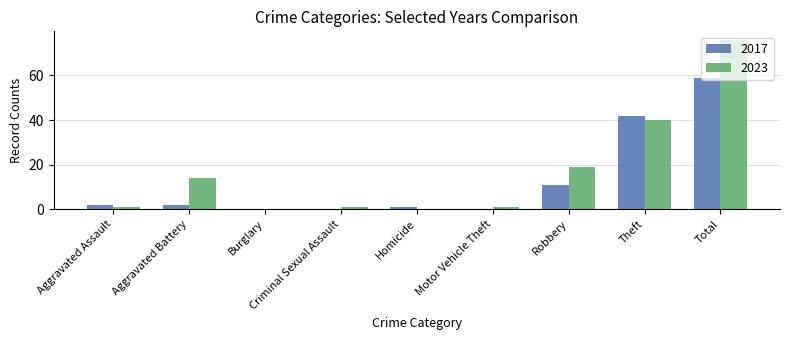

The value of 2017 at Theft is 42. True or false?

True